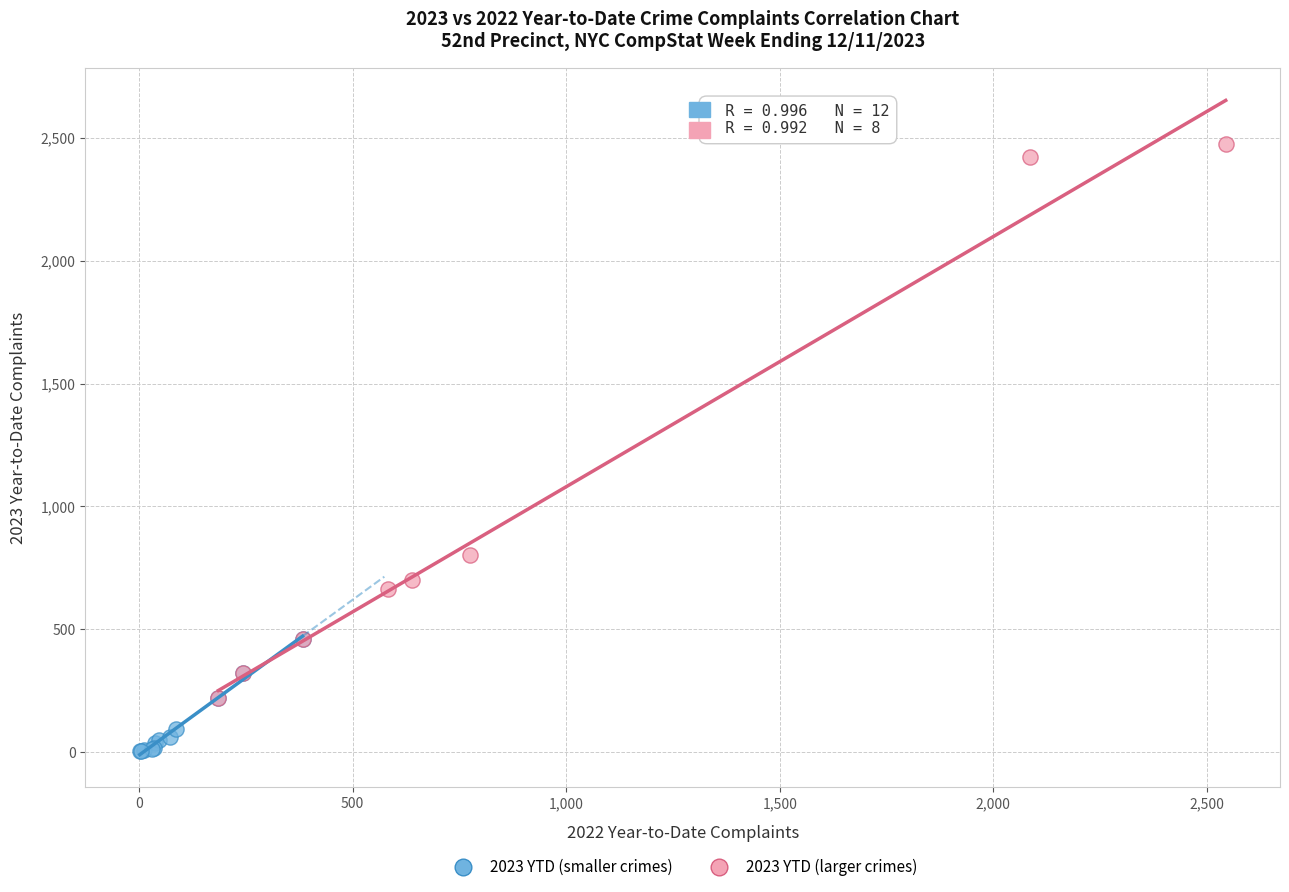

Which series has the largest Y range (max minus min)?

2023 YTD (larger crimes)